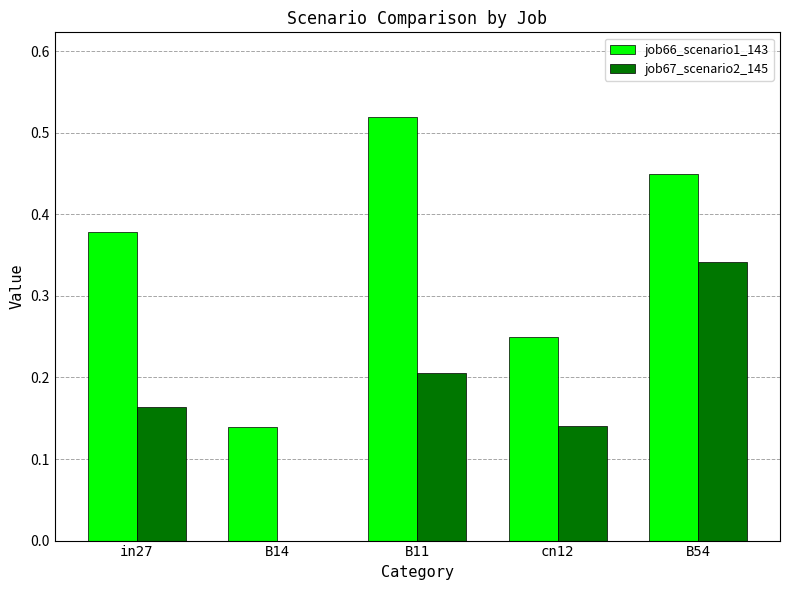

How many data points does each series have?

5